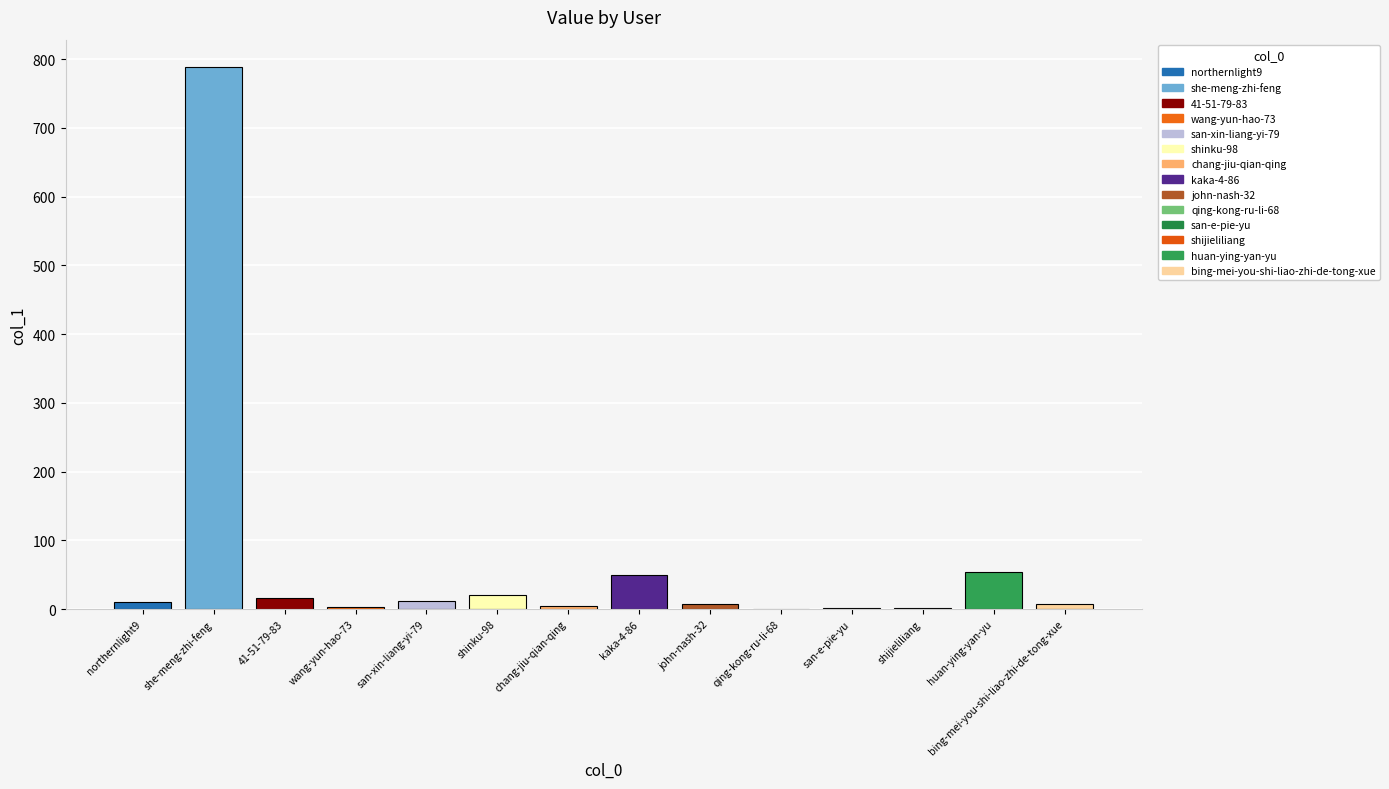

What is the label of the 4th bar from the right?

san-e-pie-yu